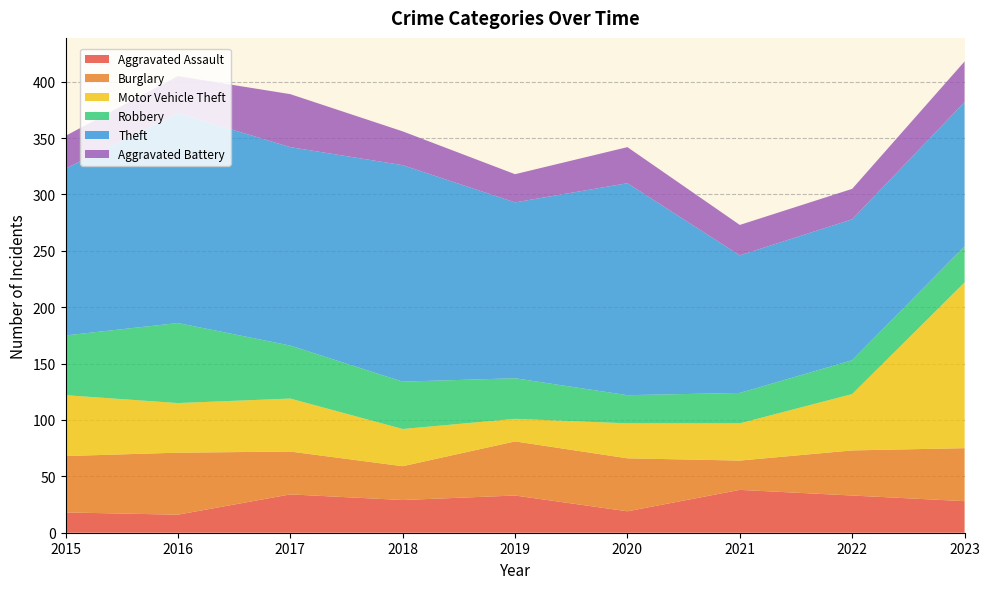

Reading left to right, transcribe all the data shown in this chart.

Aggravated Assault: 18	16	34	29	33	19	38	33	28
Burglary: 50	55	38	30	48	47	26	40	47
Motor Vehicle Theft: 54	44	47	33	20	31	33	50	147
Robbery: 53	71	47	42	36	25	27	30	32
Theft: 148	186	176	192	156	188	122	125	128
Aggravated Battery: 29	33	47	30	25	32	27	27	36